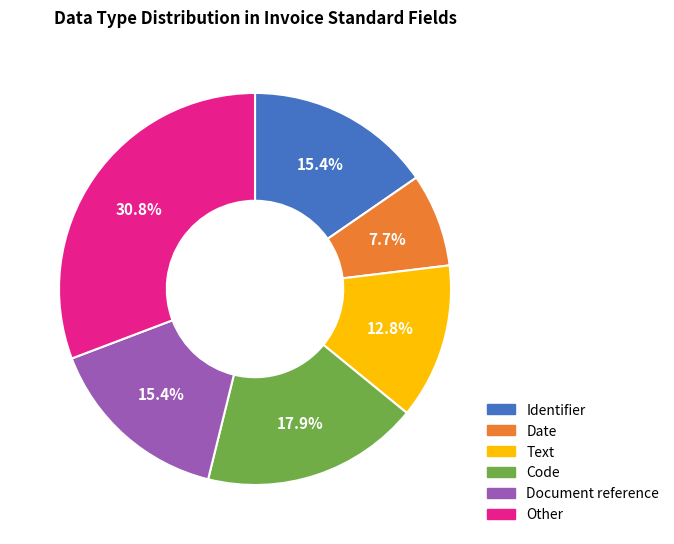

Does Document reference represent more than half of the total?

No